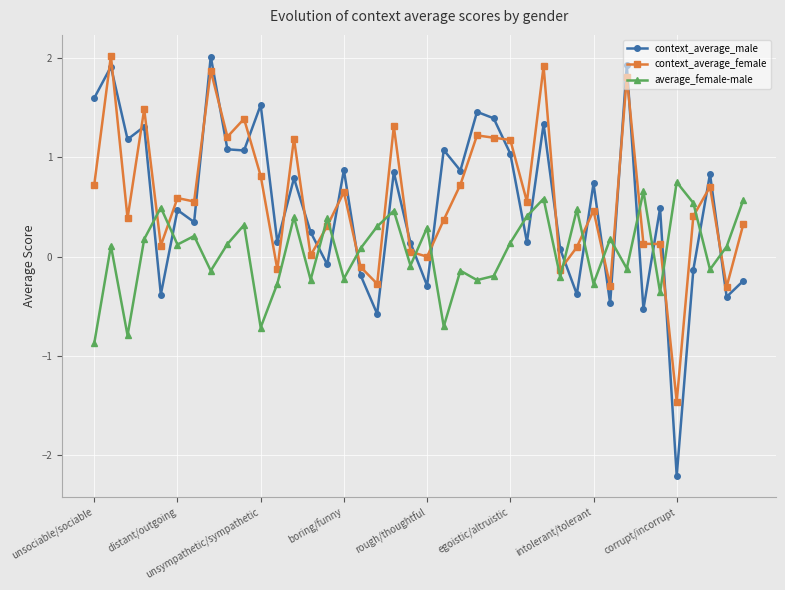

What is the maximum value for context_average_female?

2.0